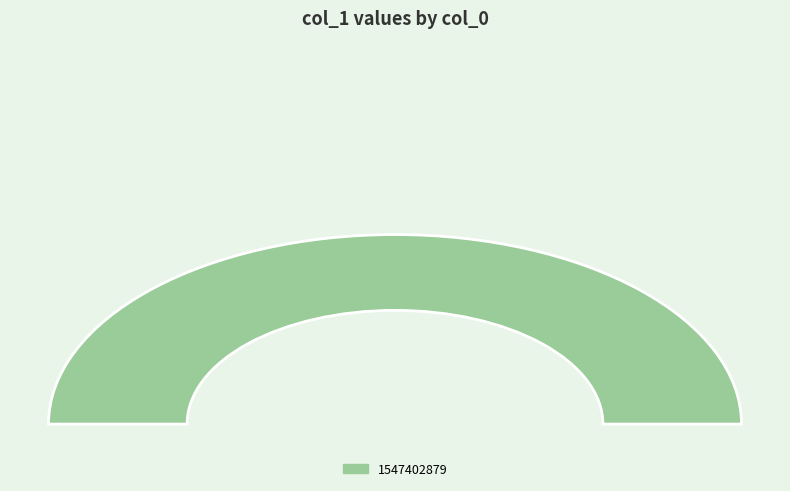

To the nearest percent, what is the combined percentage of 1539447254 and 1547402879?

100%